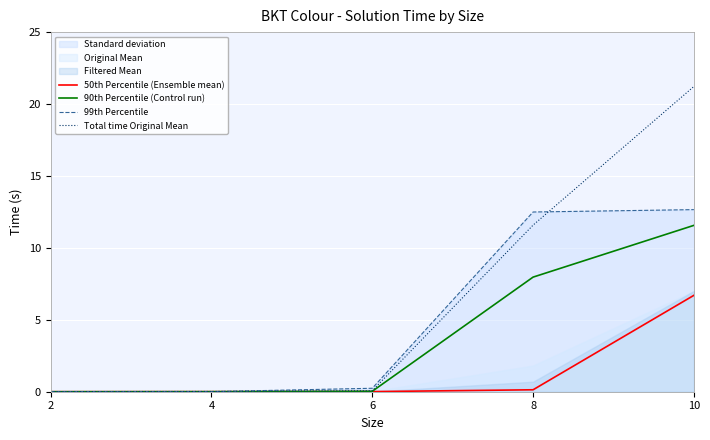

Between 2 and 4, which series saw the biggest shift?

Total time Original Mean